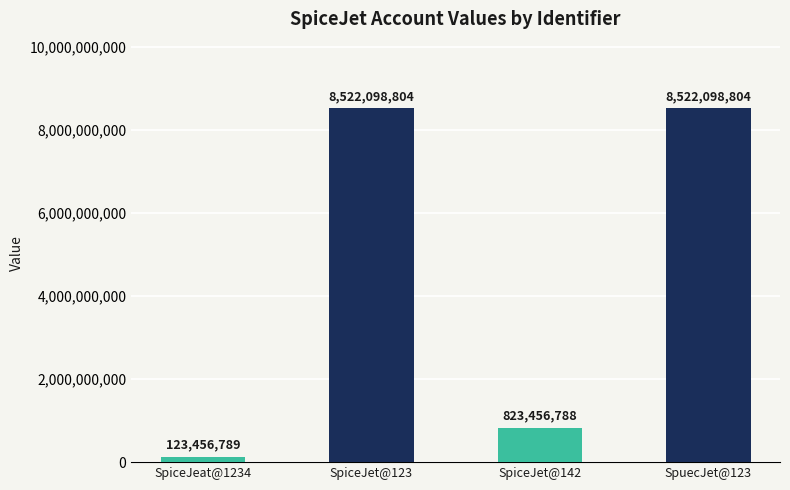

Is it true that the value at SpiceJet@142 is 298192821?

False